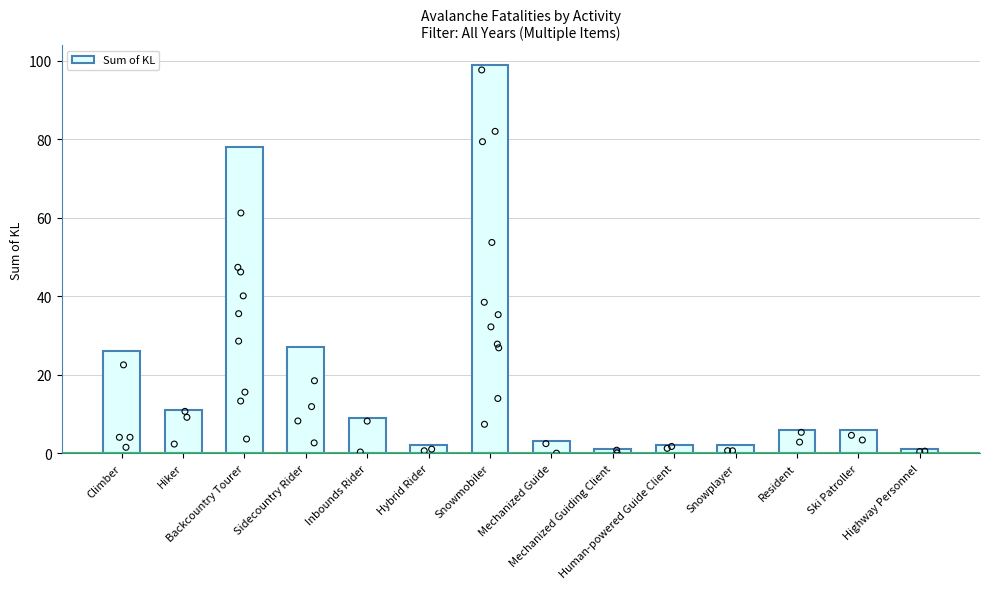

What is the ratio of the value at Hybrid Rider to the value at Inbounds Rider?

0.2